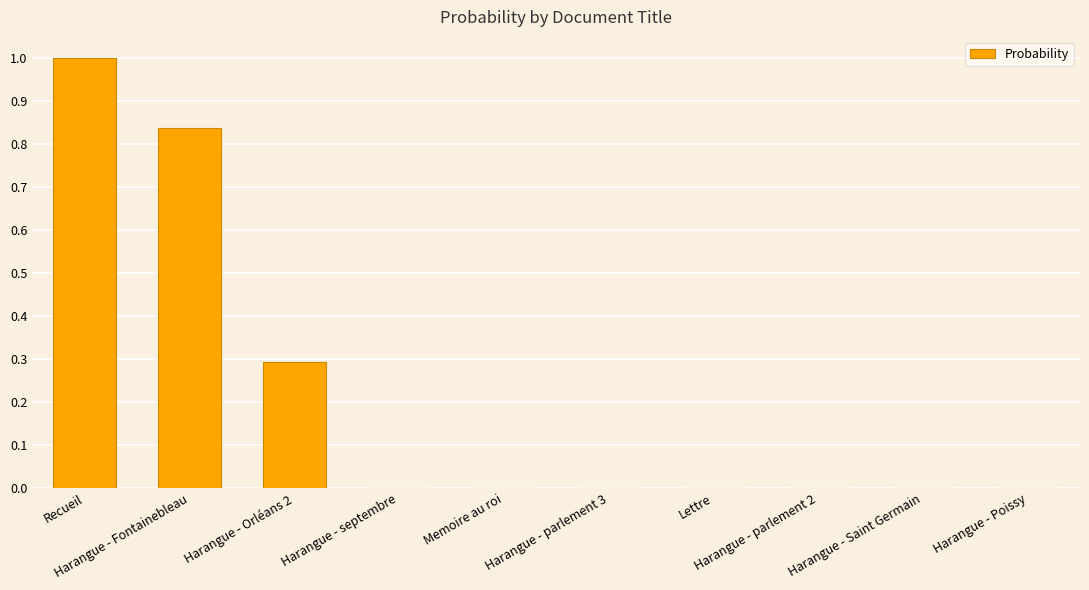

What is the maximum value shown in the chart?

1.0